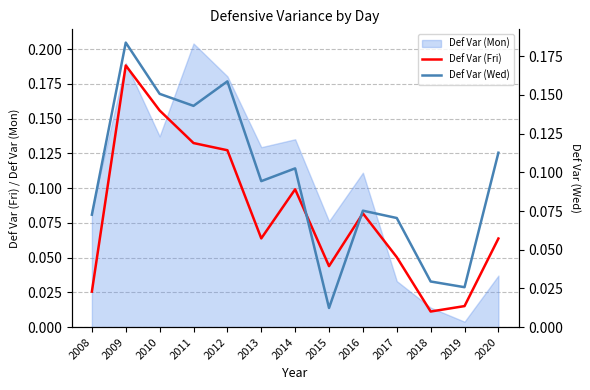

At which label does Def Var (Fri) reach its minimum?

2018